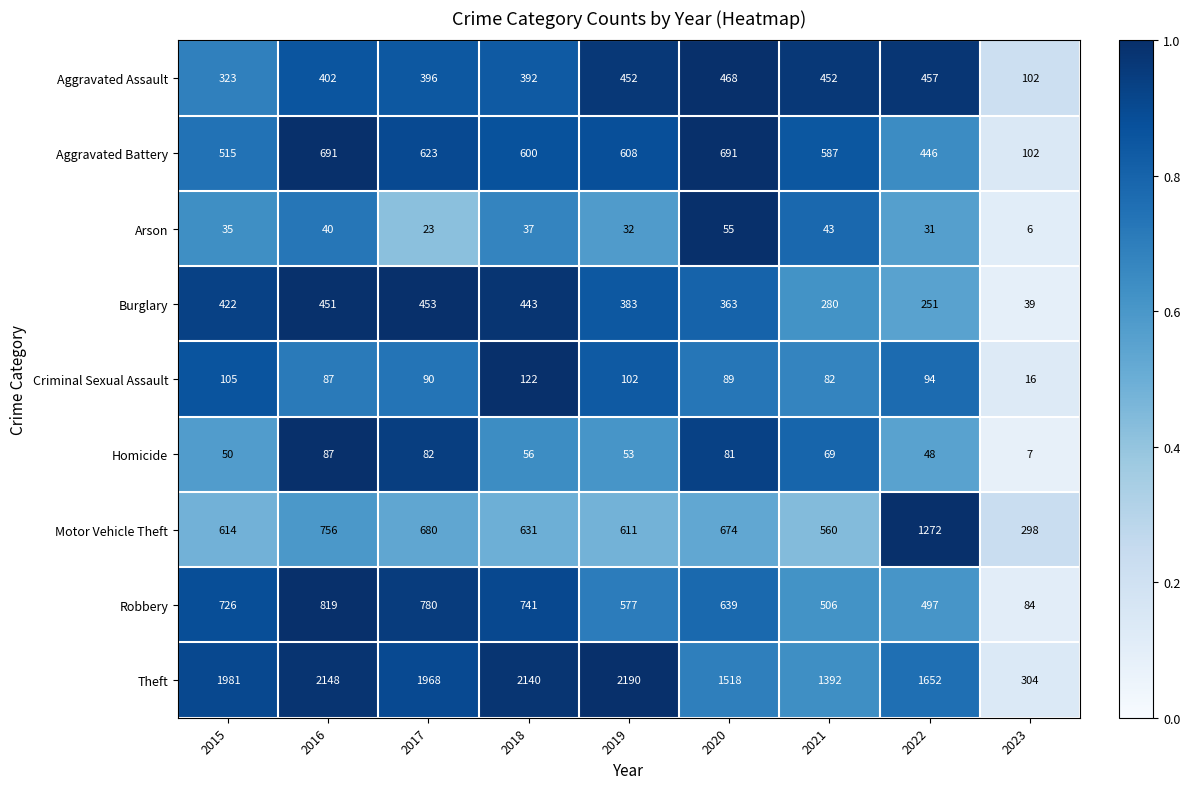

The Arson series shows 16 at 2021. True or false?

False